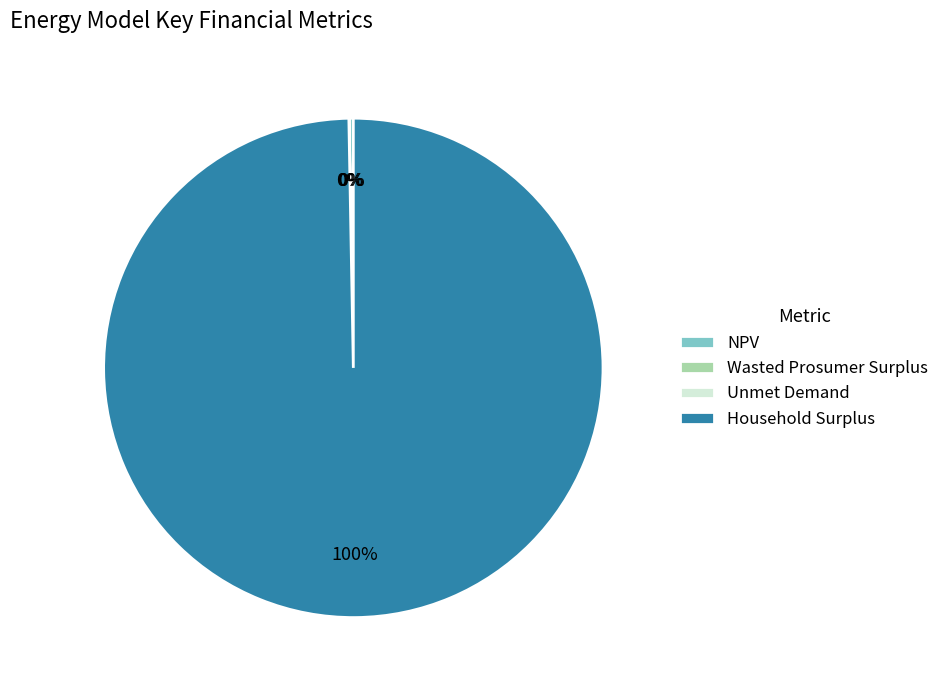

To the nearest percent, what portion does Household Surplus represent?

100%